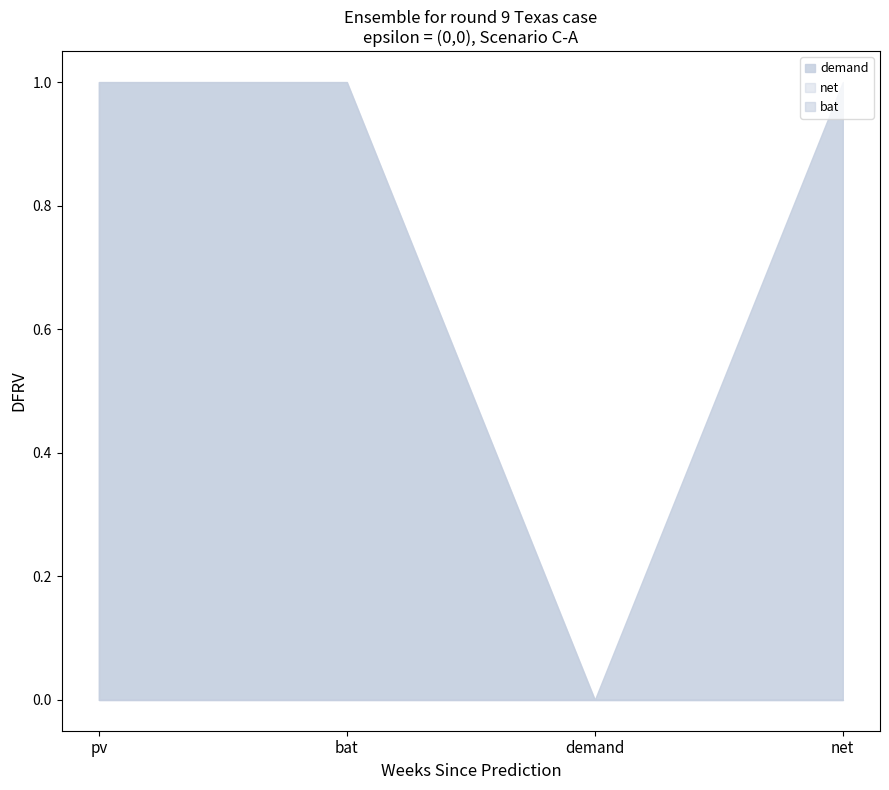

What is the approximate value of demand at net?

1